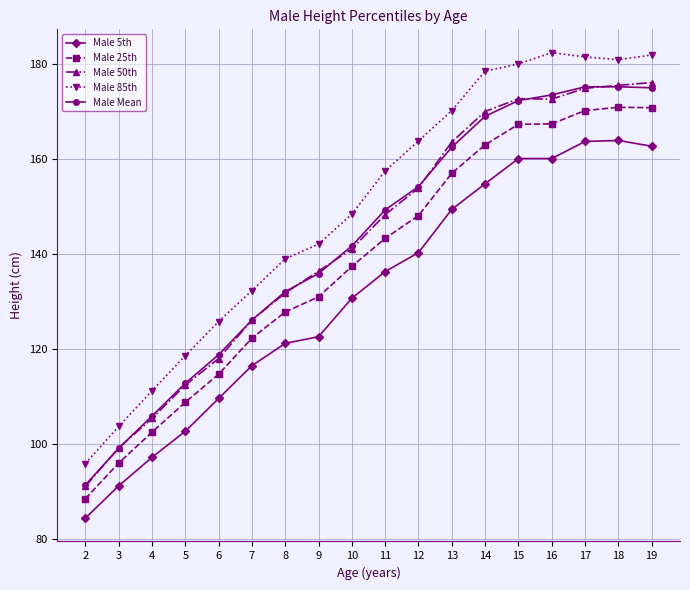

What is the greatest value displayed?

182.4